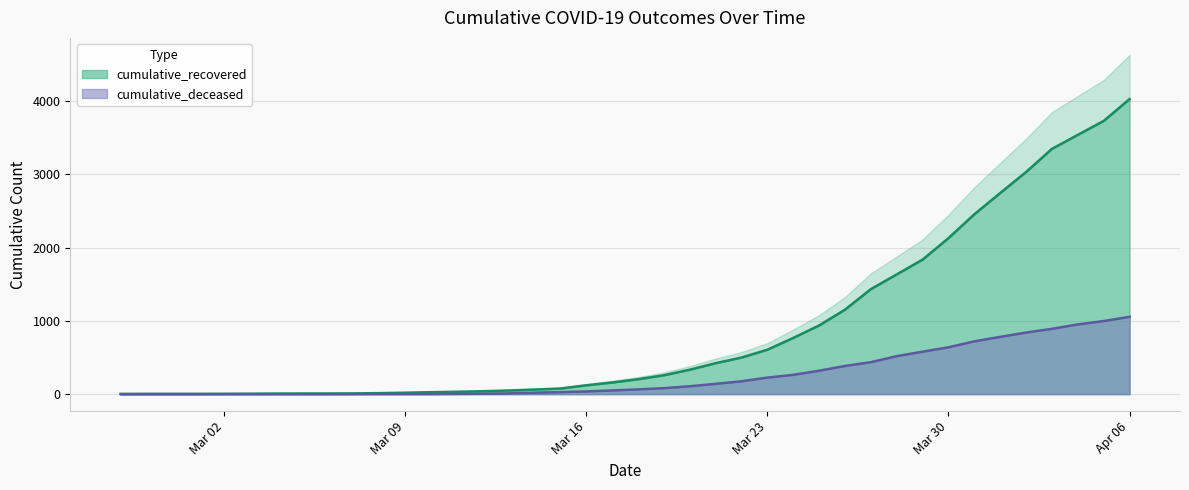

What are all the series names shown in the legend?

cumulative_recovered, cumulative_deceased